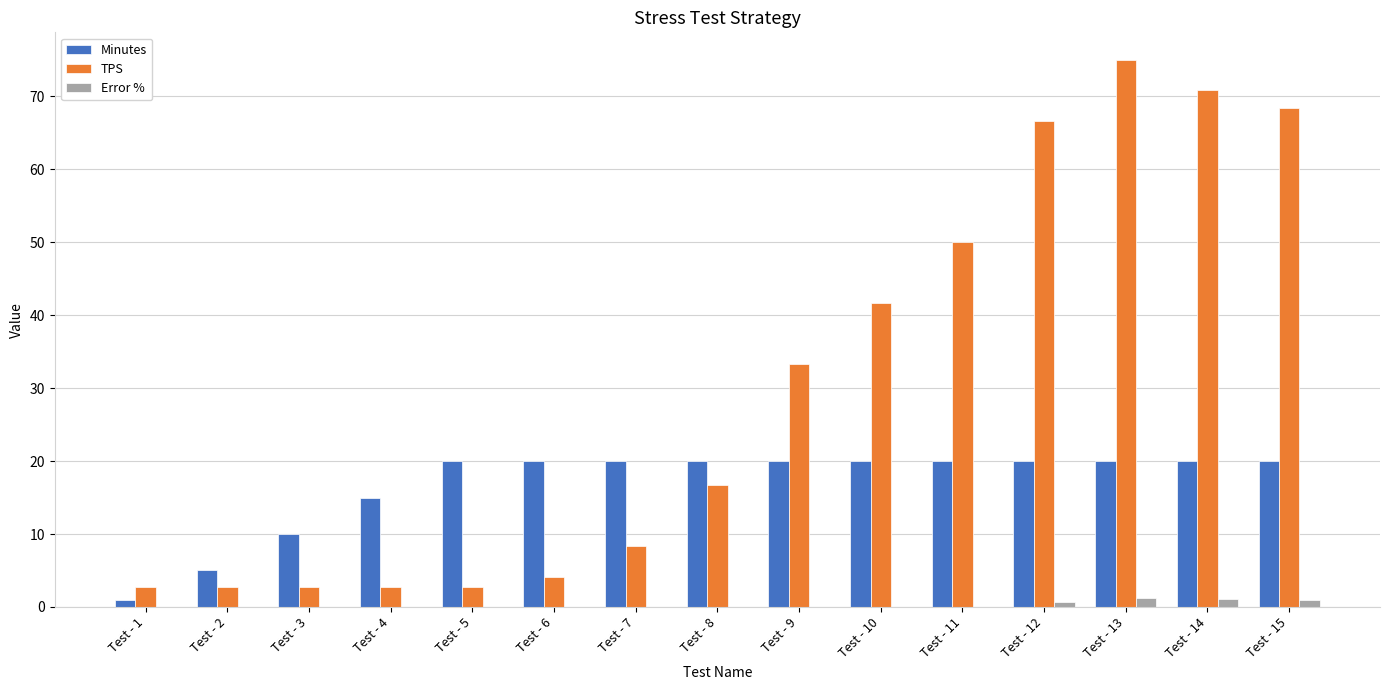

Which series changed the most between Test - 8 and Test - 12?

TPS